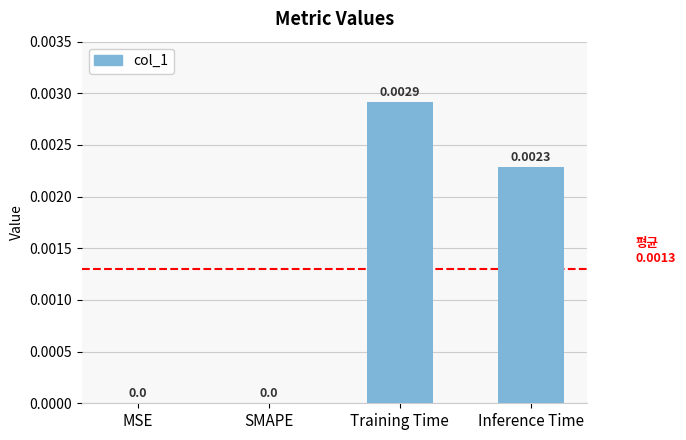

At which category does the chart reach its peak across all series?

Training Time